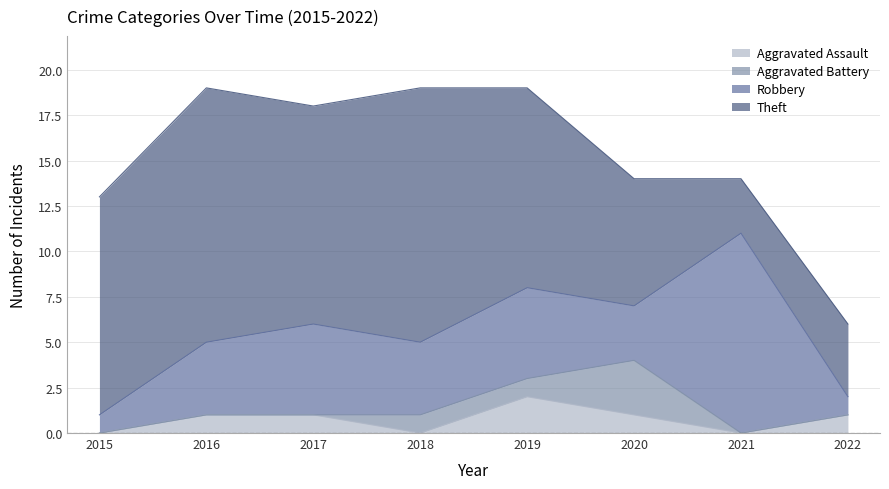

At which label does Theft reach its peak?

2016